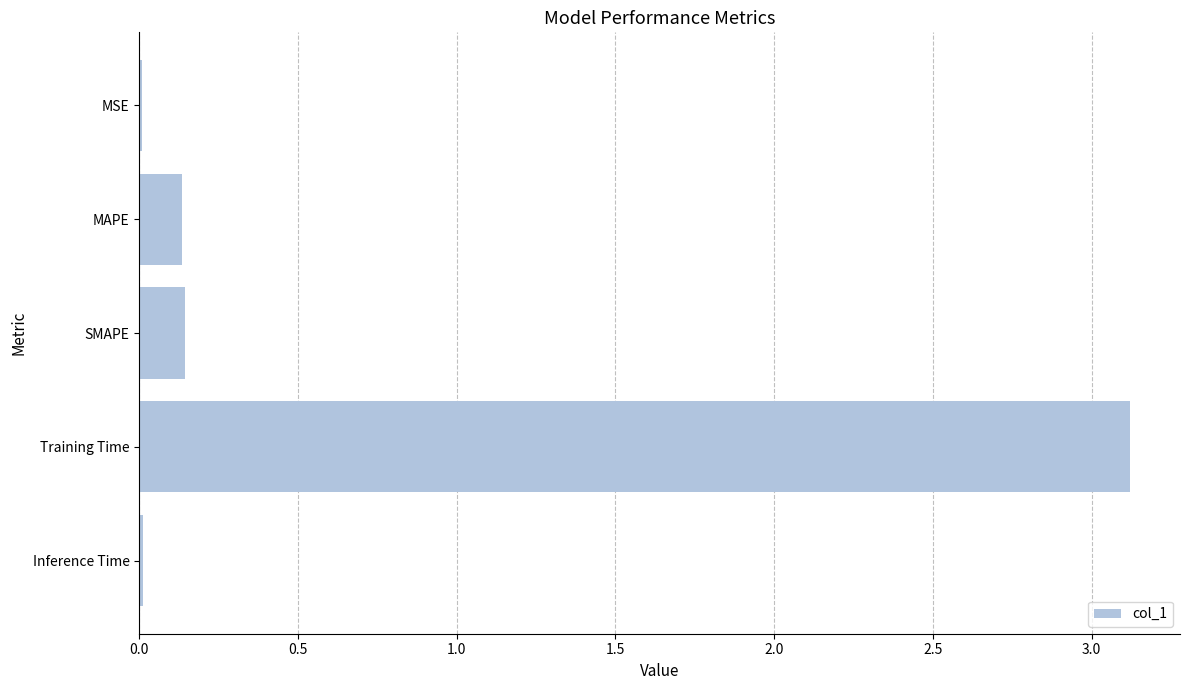

What is the sum of all values?

3.4